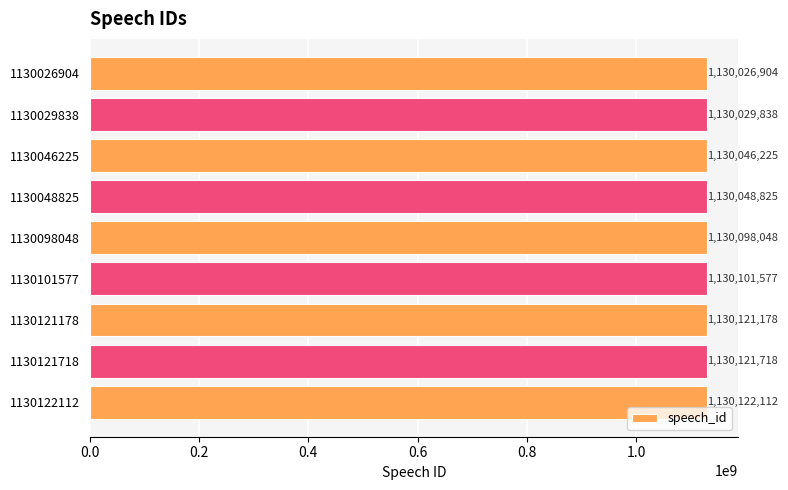

What is the minimum value shown in the chart?

1130026904